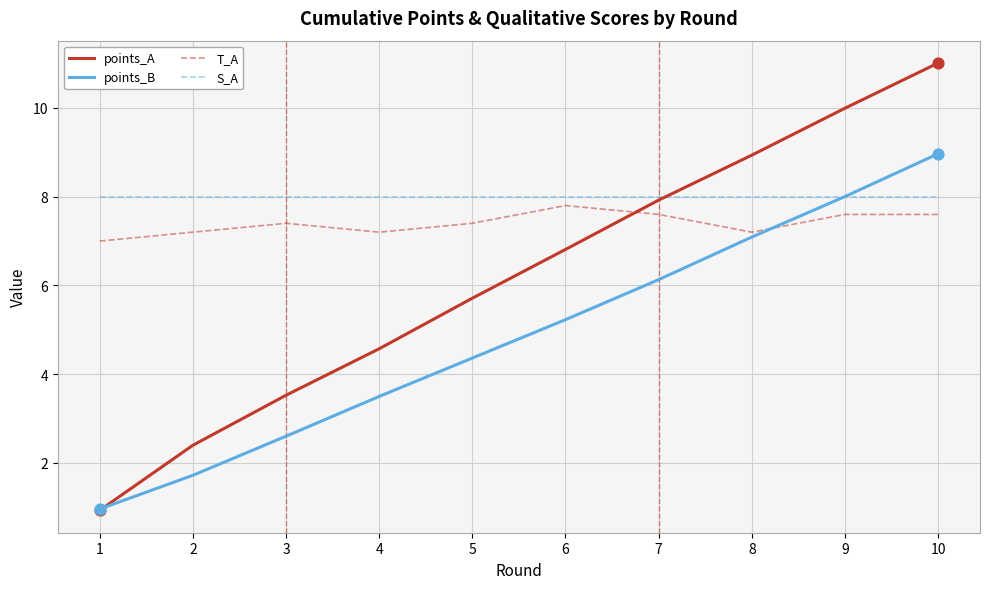

What are all the series names shown in the legend?

points_A, points_B, T_A, S_A